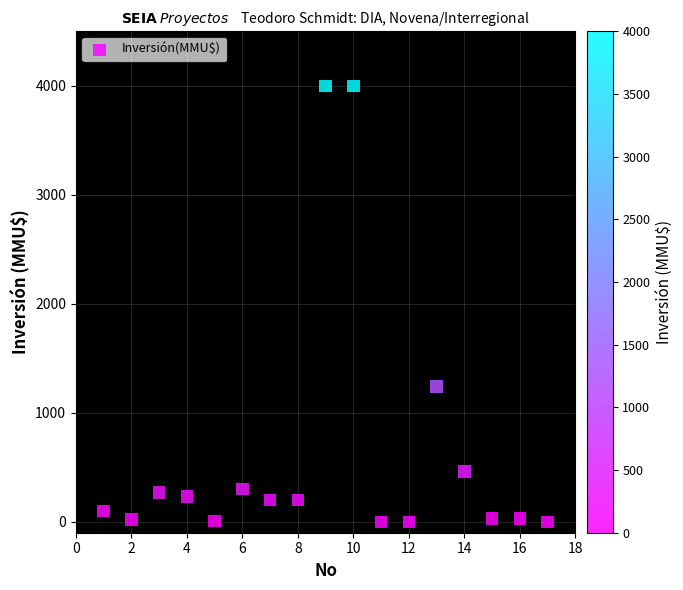

What Y value in the scatter plot is closest to 2000?

1240